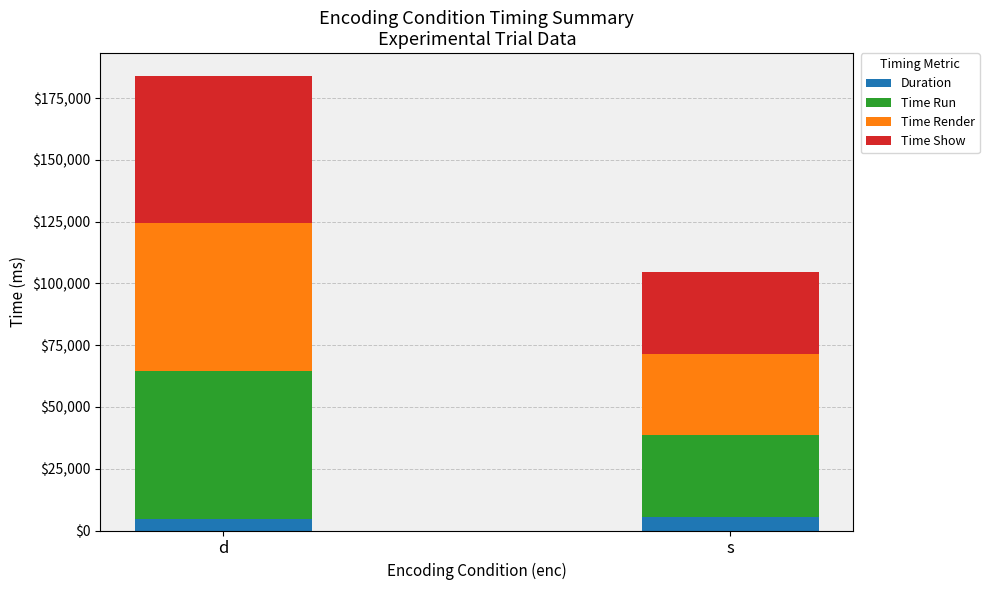

Count the number of categories in the chart.

2